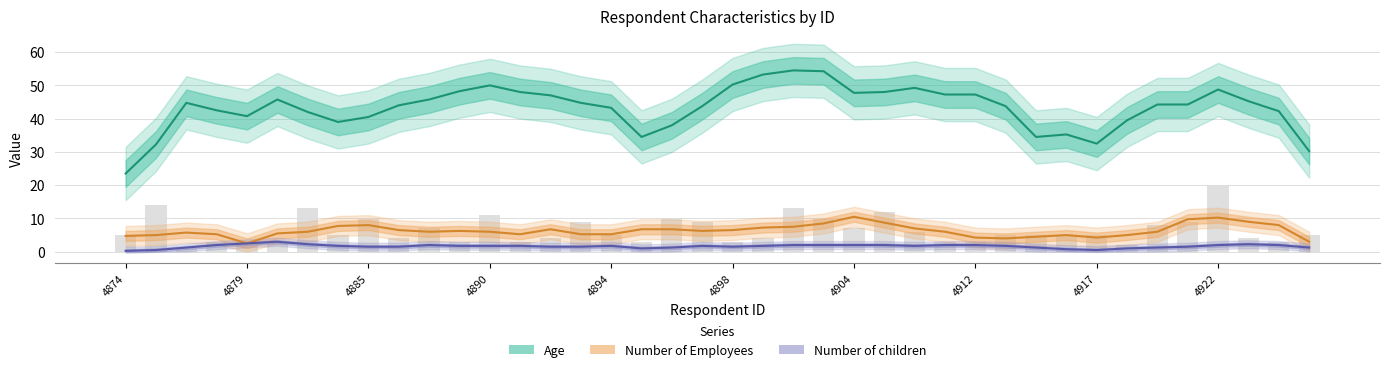

What is the value of the Number of children bar at the 3rd from the left?

1.2